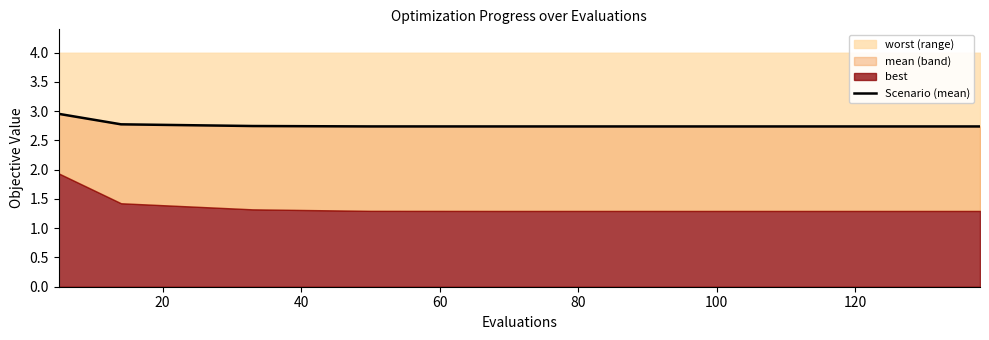

True or false: the data shows 3.6 at 11.

False